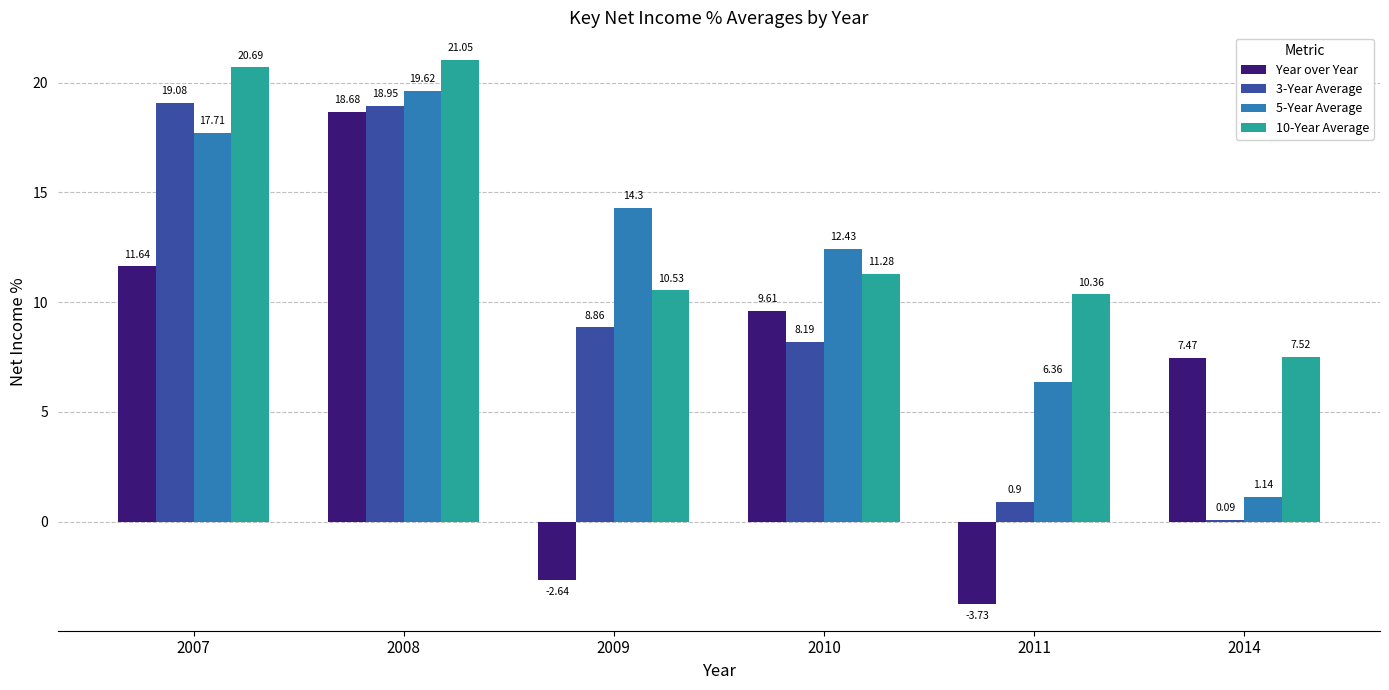

What is the difference between the Year over Year values at 2008 and 2011?

22.4